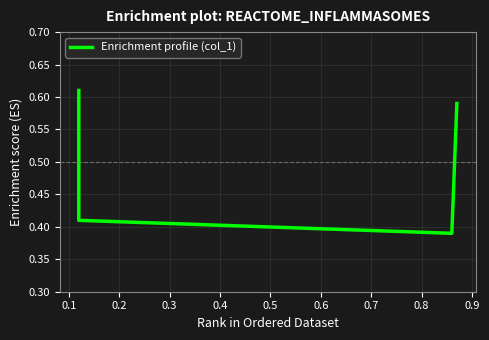

True or false: the data shows 0.4 at 0.1.

True